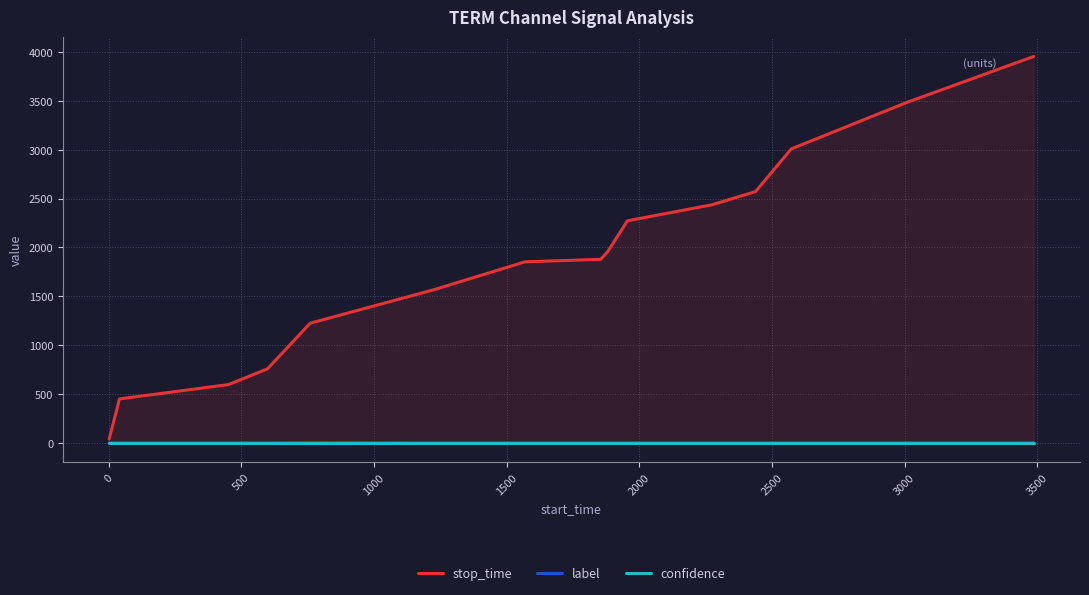

How many lines are shown in the chart?

3